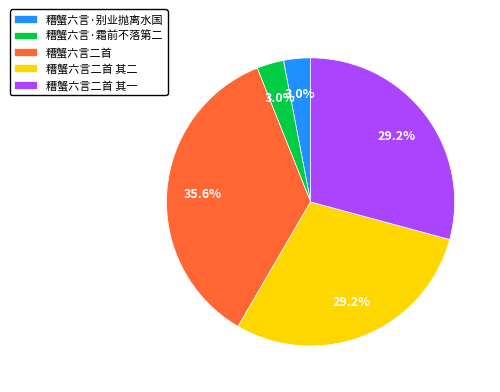

To the nearest percent, what is the difference between the largest and smallest slice percentages?

33%